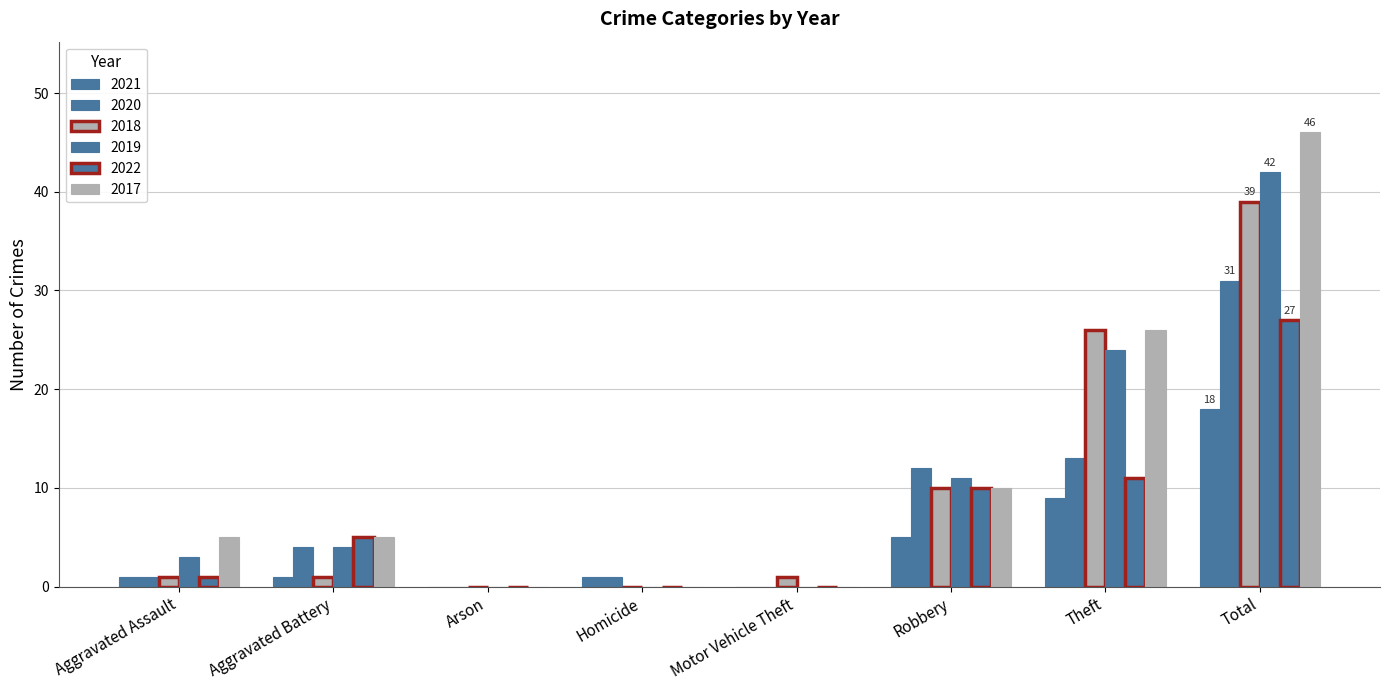

What is the difference between the maximum and minimum values in the 2021 series?

18